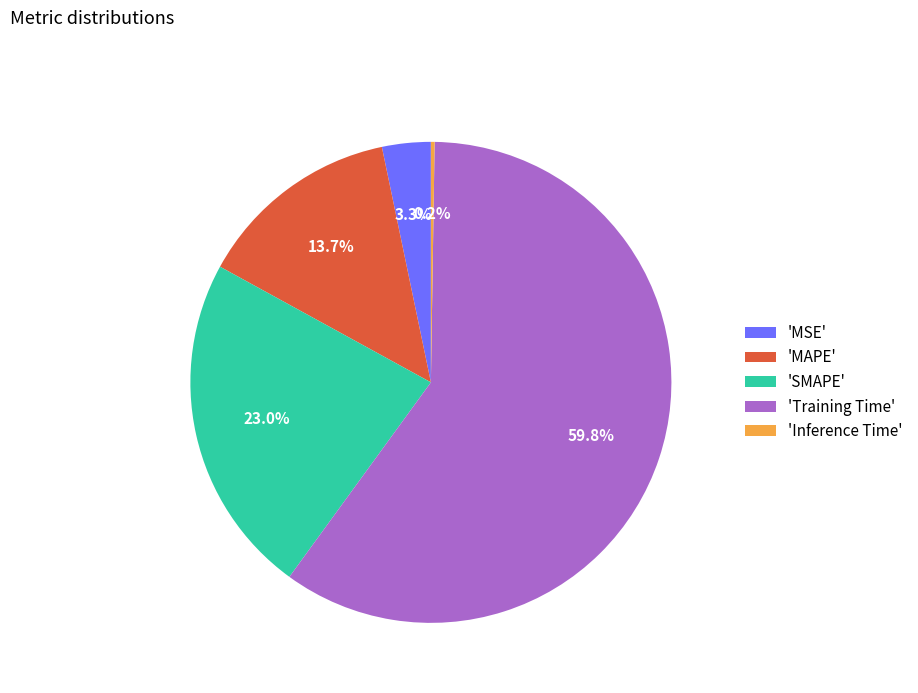

Between 'Training Time' and 'MSE', which is larger?

'Training Time'